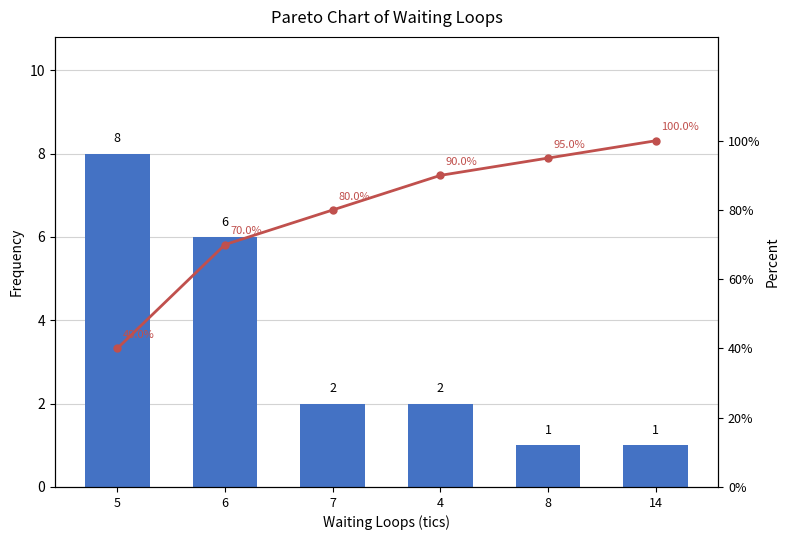

How many categories are shown in the chart?

6